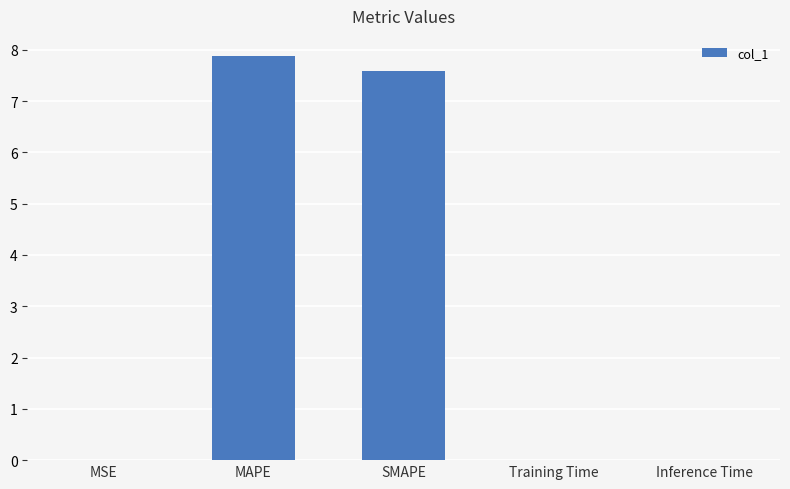

What is the greatest value displayed?

7.9